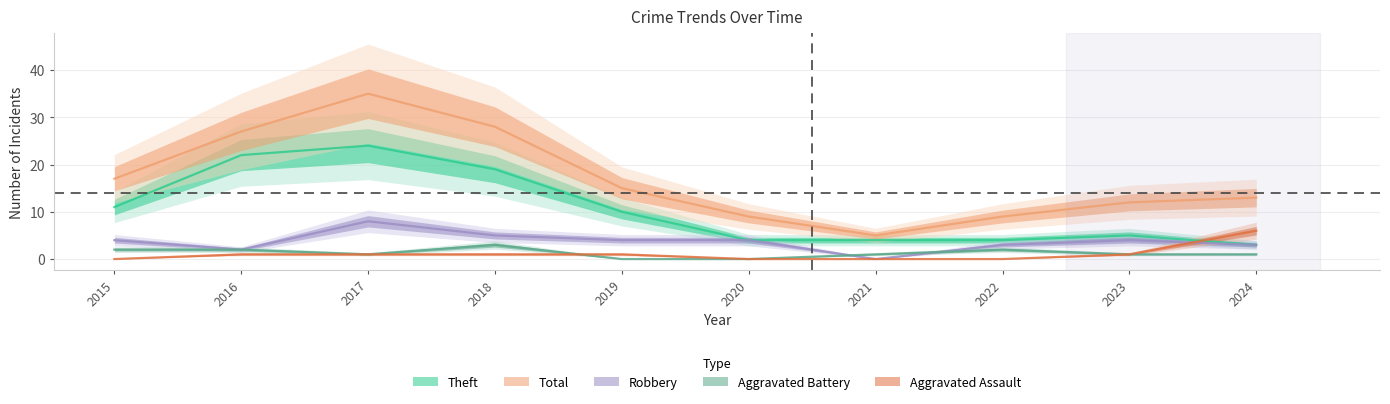

Between 2020 and 2019, which is larger?

2020